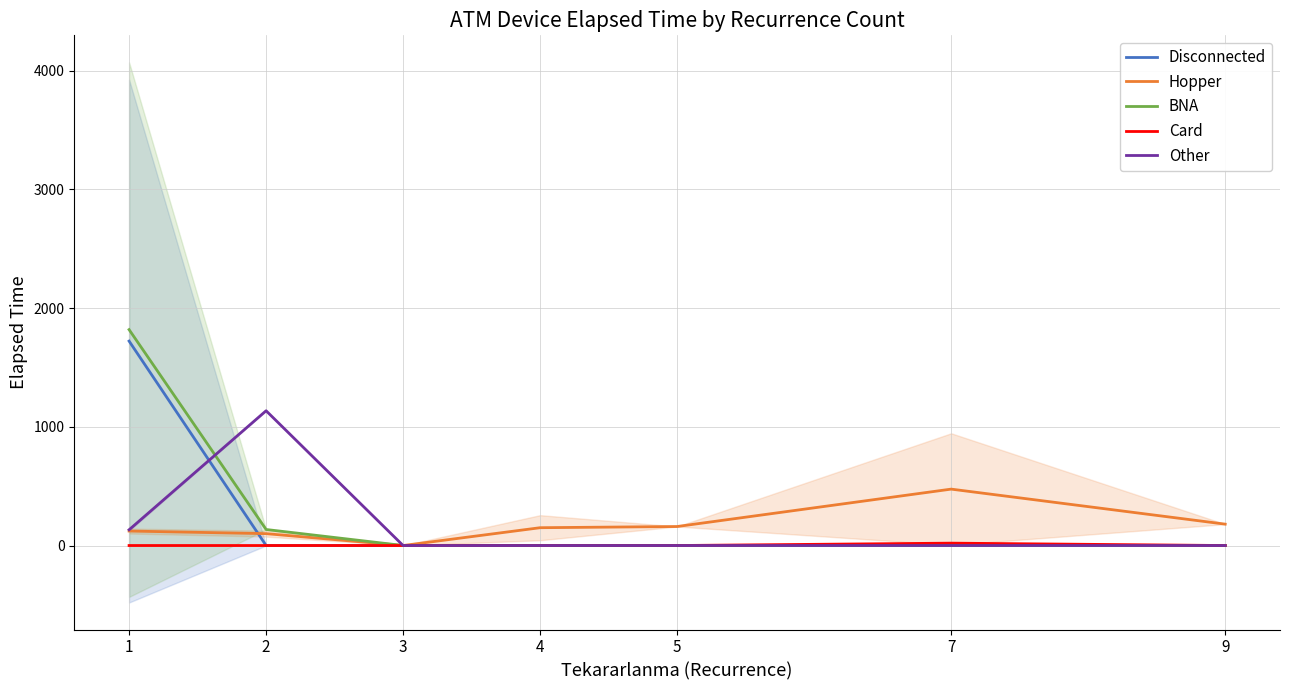

How many lines are shown in the chart?

5